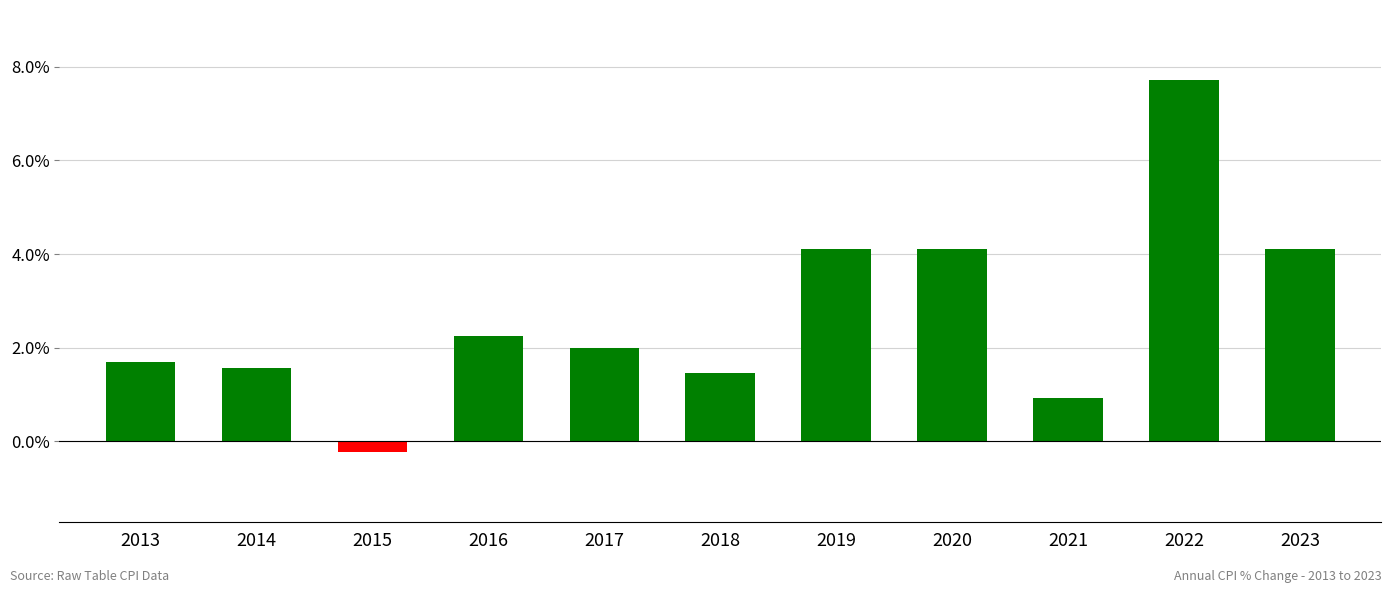

Which category has the highest value across all series?

2022